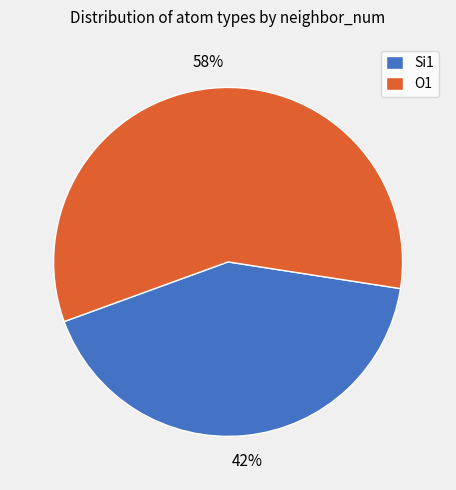

Rank the categories by value from lowest to highest.

Si1, O1